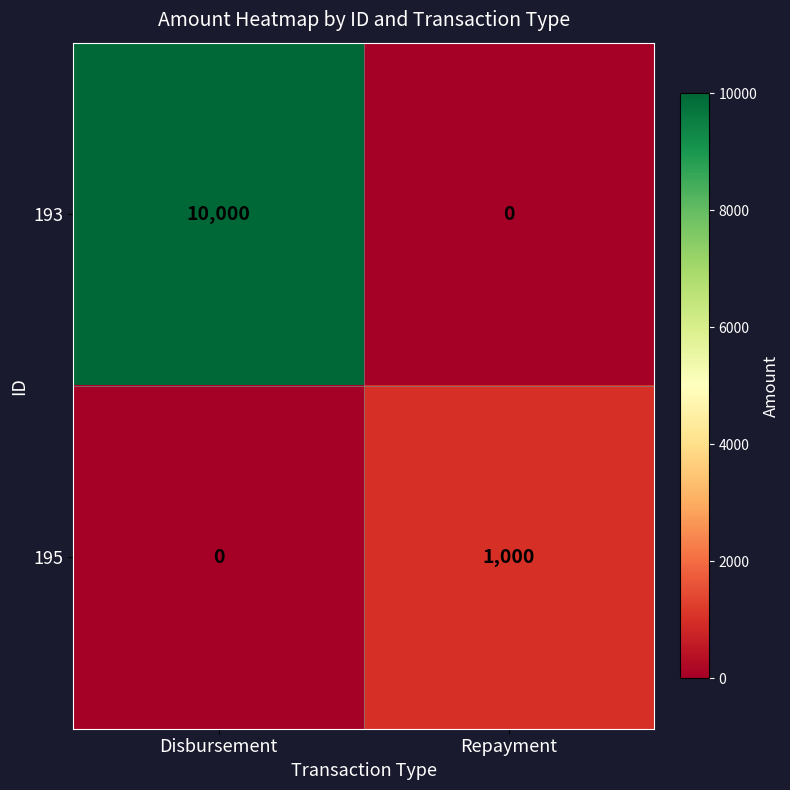

True or false: 195 has a value of 0 at Disbursement.

True